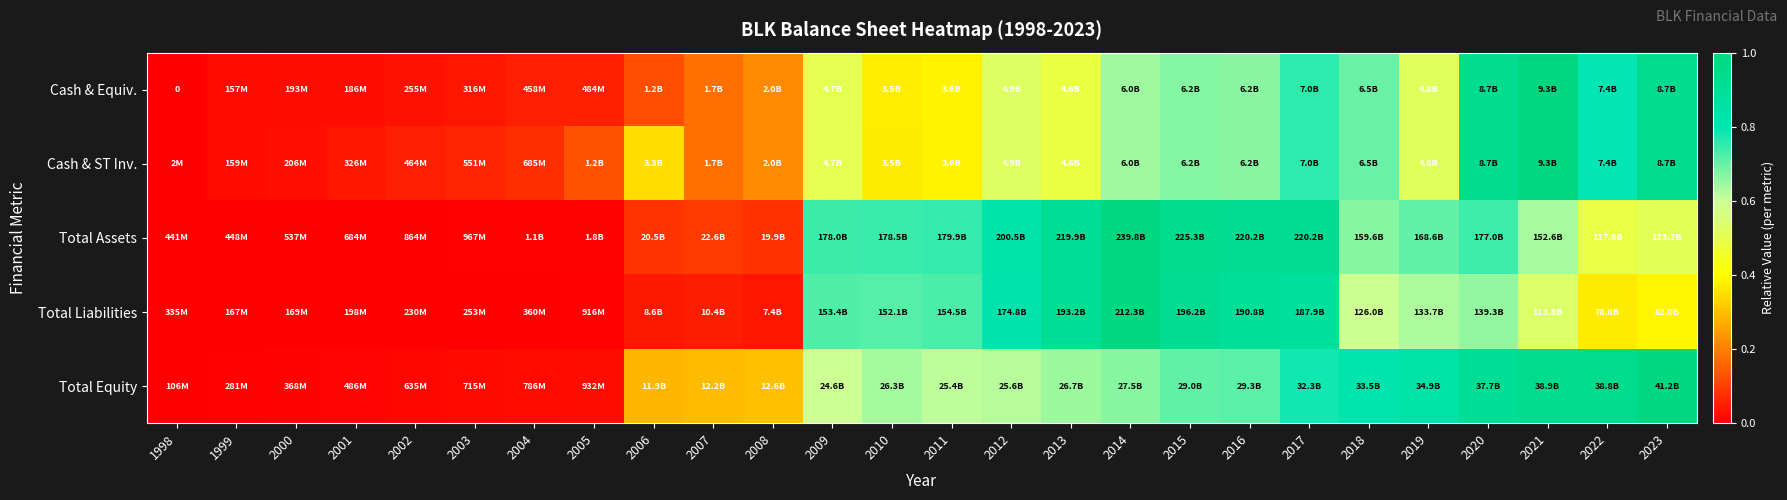

What is the difference between the highest and lowest values at 2006?

0.3